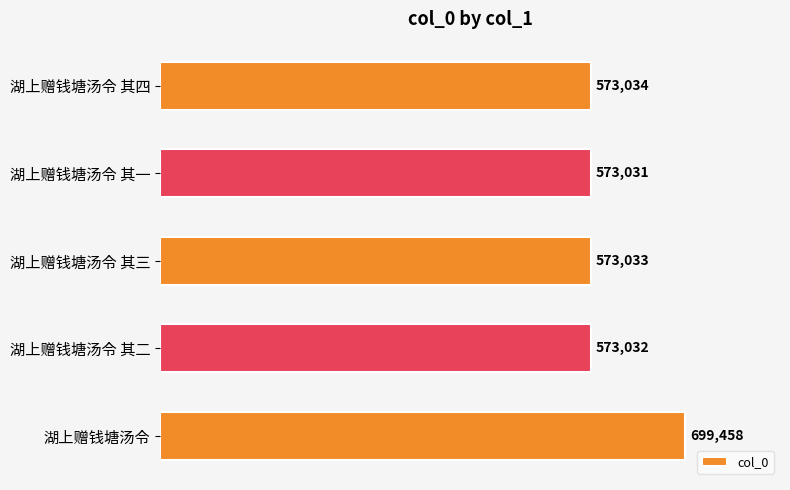

What is the label of the 4th bar from the top?

湖上赠钱塘汤令 其二